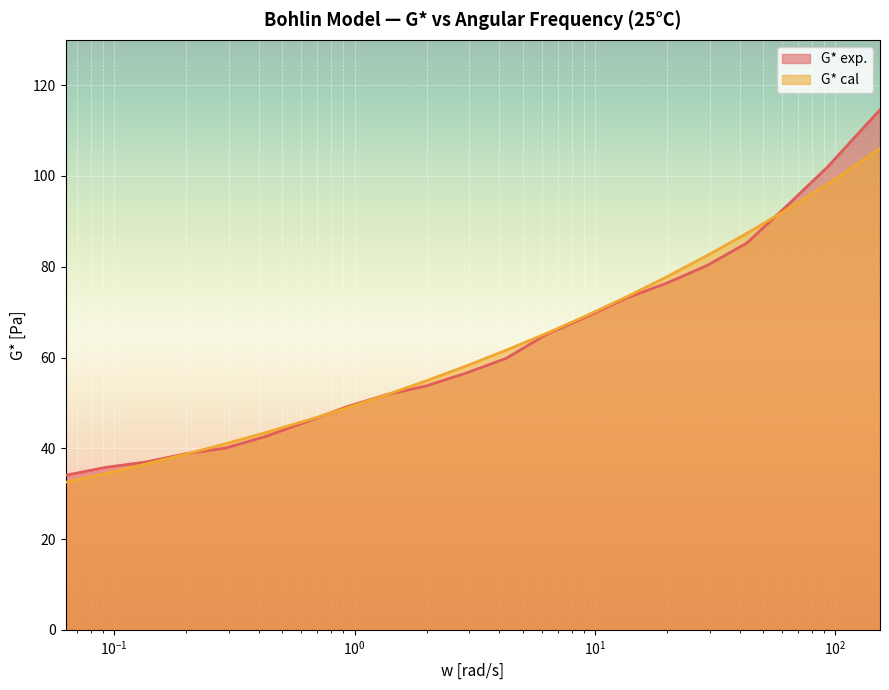

How many data points in G* cal are above 58?

11